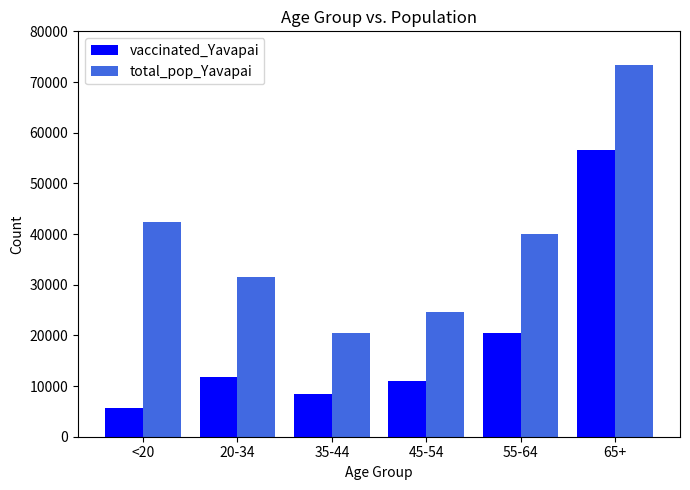

Reading right to left, extract all data points from this chart.

vaccinated_Yavapai: 56581	20503	10927	8433	11758	5579
total_pop_Yavapai: 73402	40014	24544	20427	31587	42412